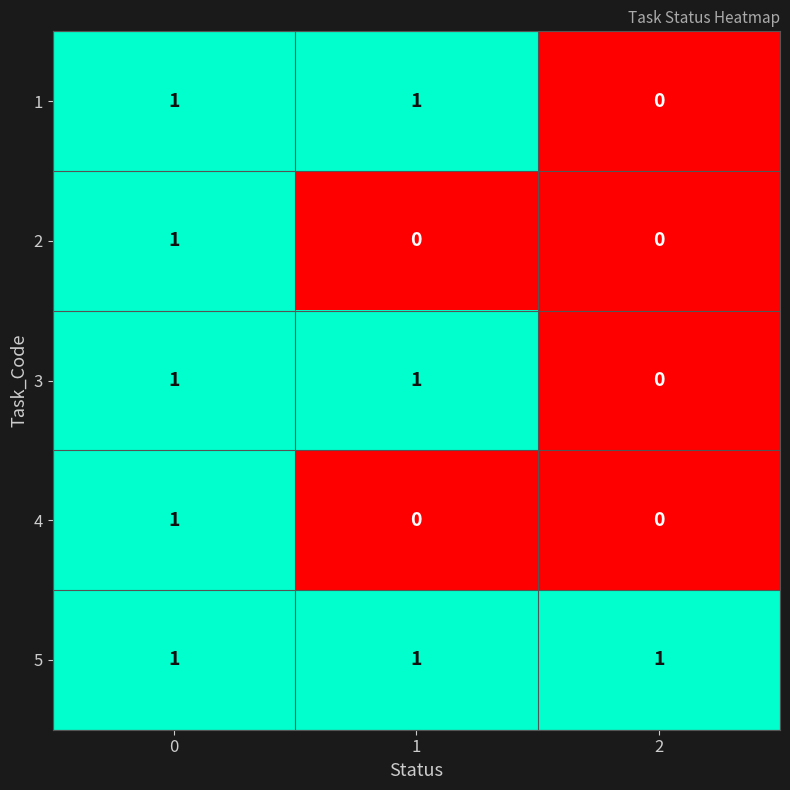

Which series has the largest total across all categories?

5